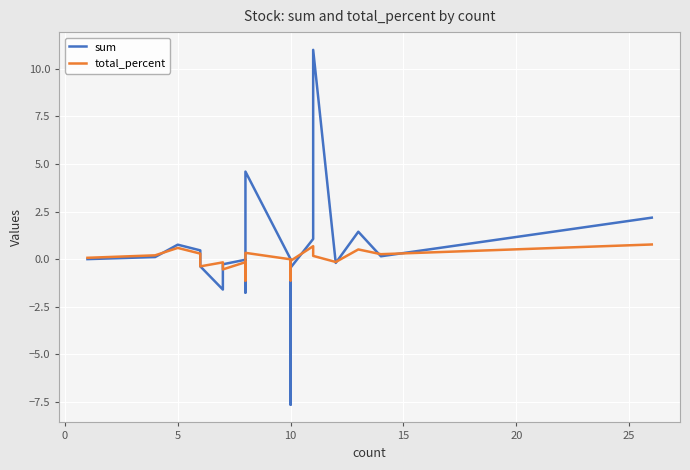

Which series has the largest range (max minus min)?

sum